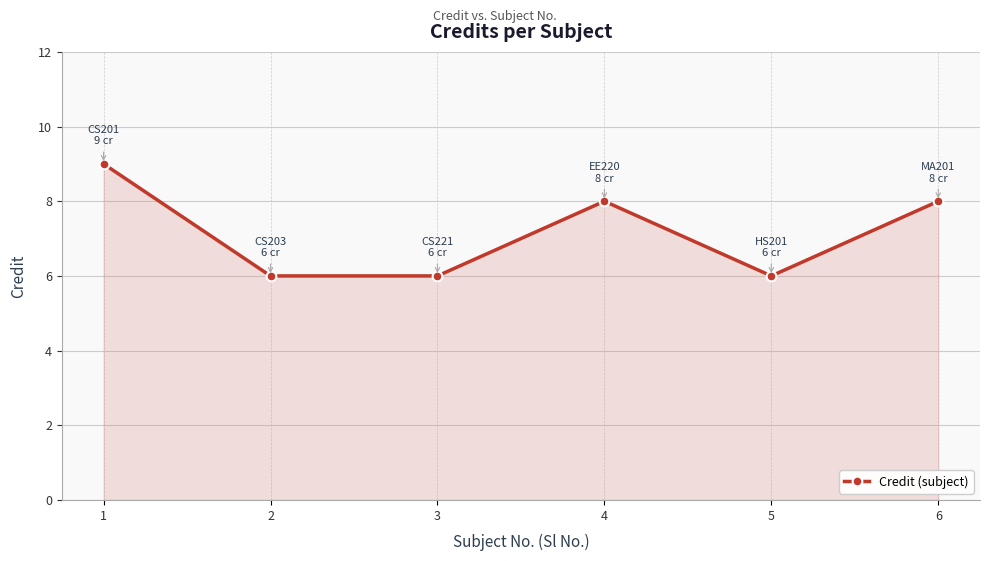

Reading left to right, what are all the values shown in this chart?

1=9	2=6	3=6	4=8	5=6	6=8